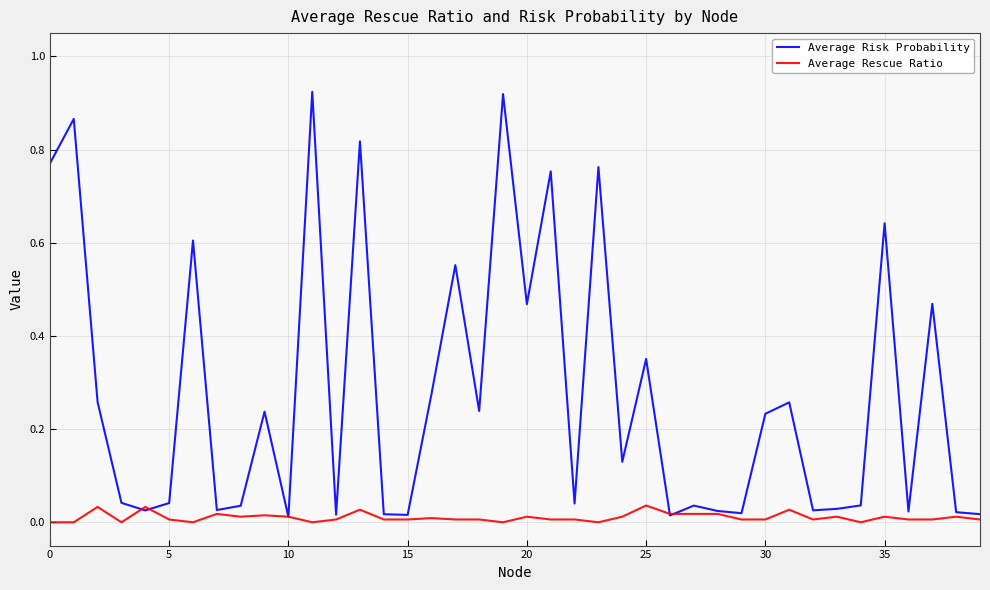

Which series has the widest spread of values?

Average Risk Probability